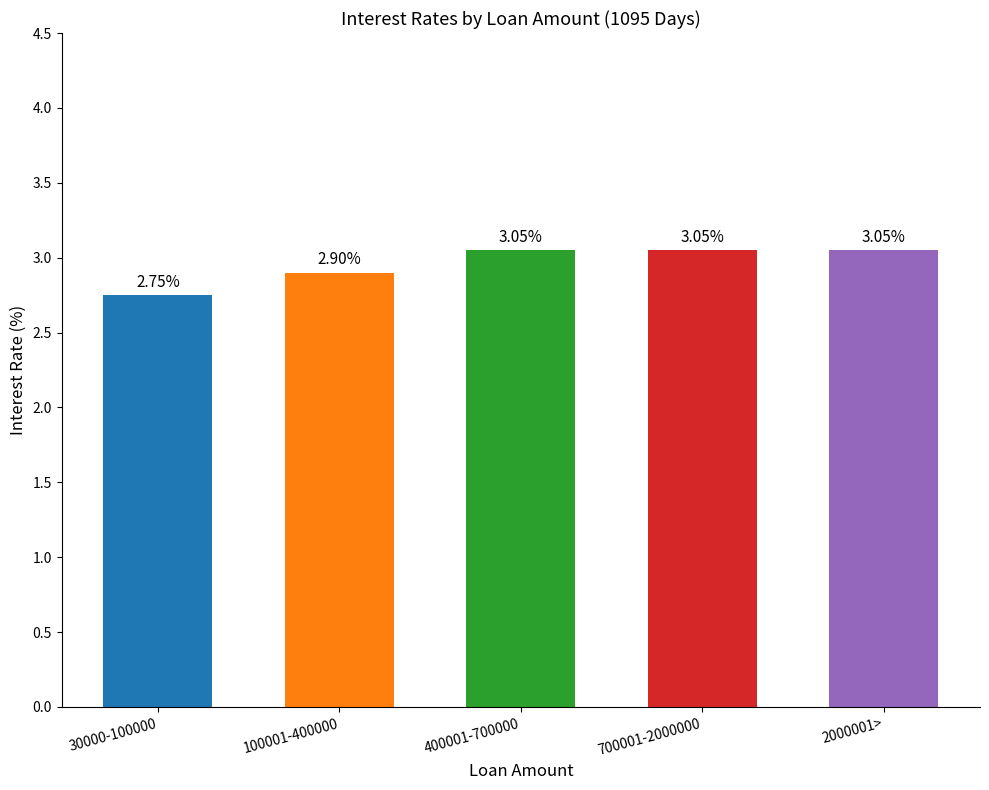

What is the change in value from 30000-100000 to 700001-2000000?

+0.3